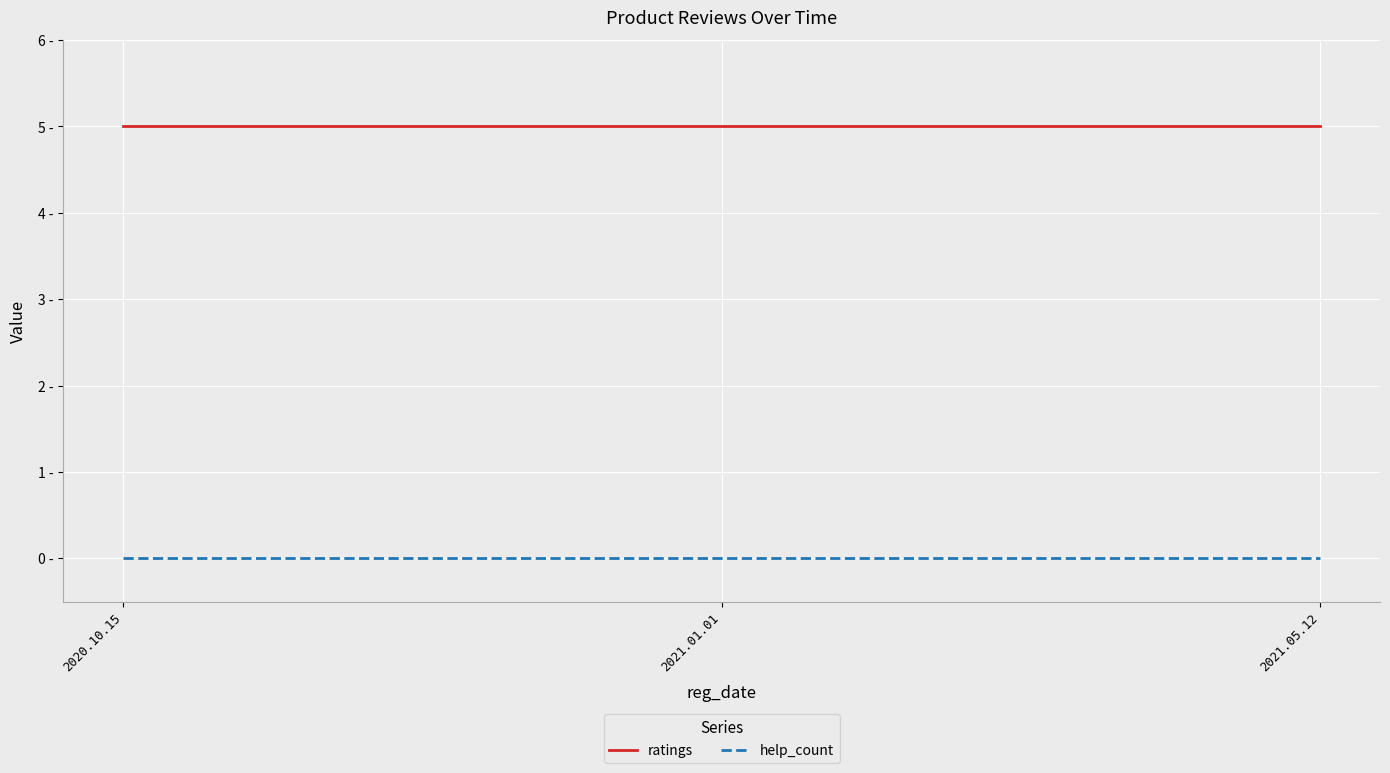

Rank the series by their maximum value, from highest to lowest.

ratings, help_count